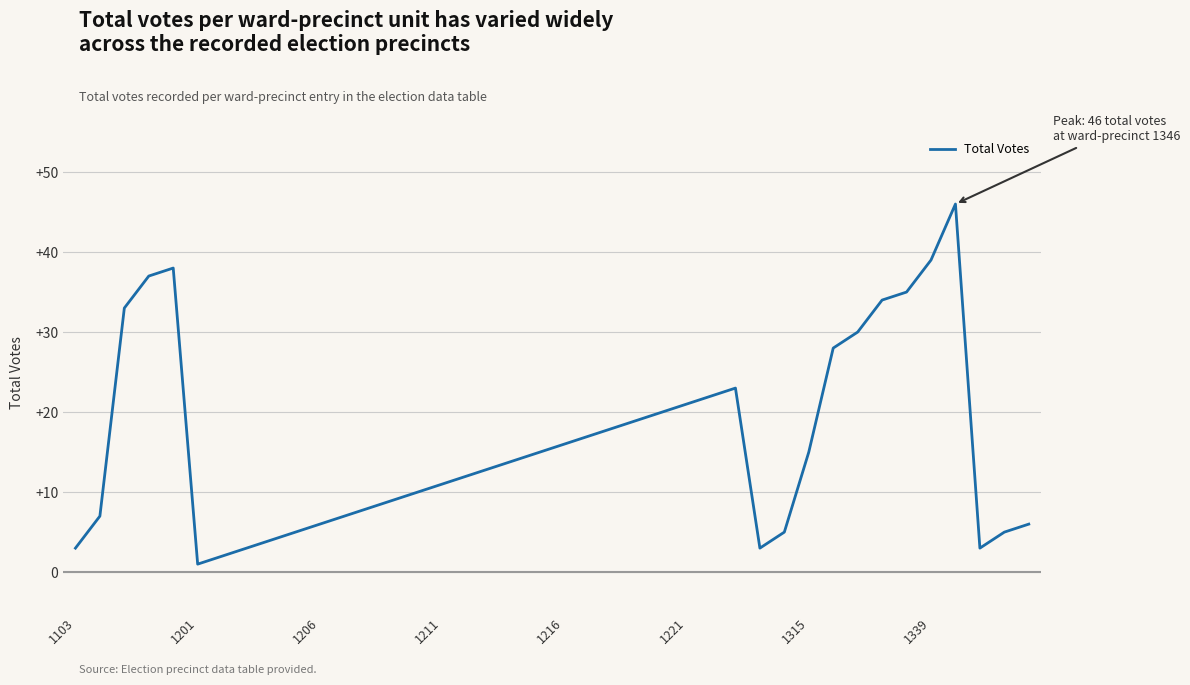

The chart shows a value of 16 at 1216. True or false?

True